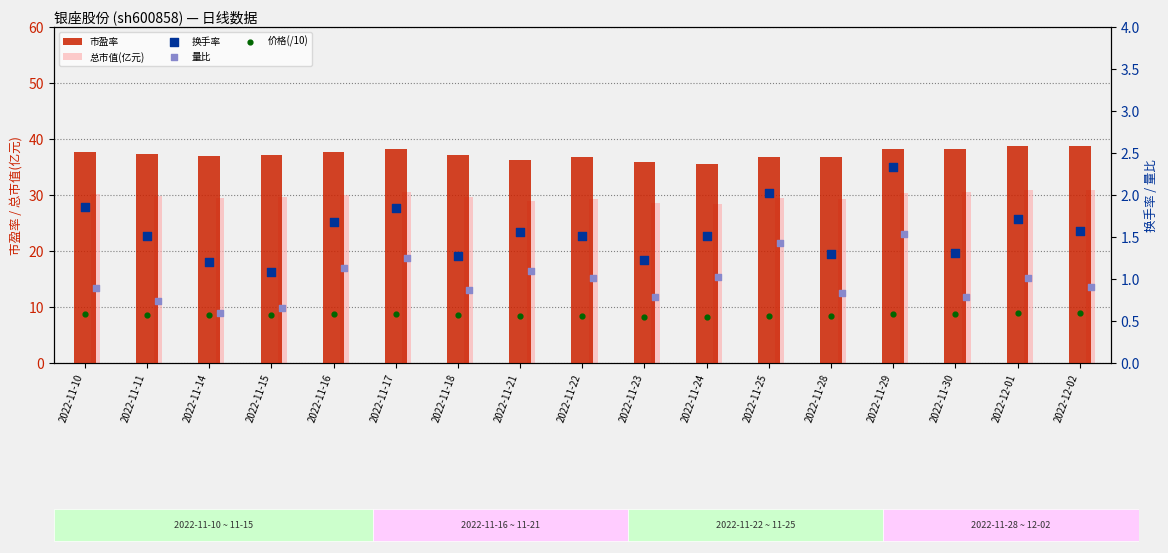

Which series contains the lowest Y value?

价格(/10)